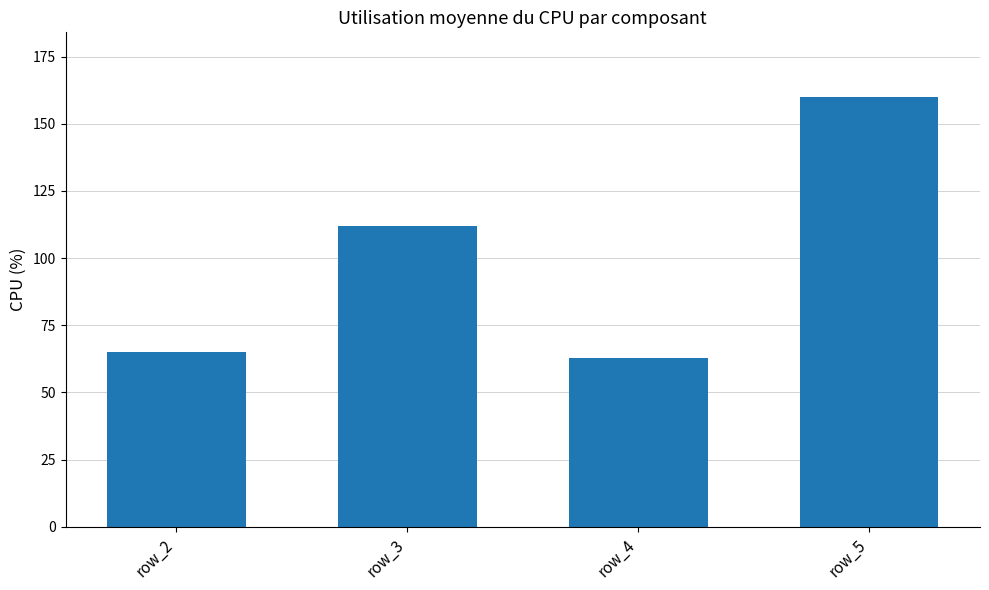

Rank the categories by value from lowest to highest.

row_4, row_2, row_3, row_5